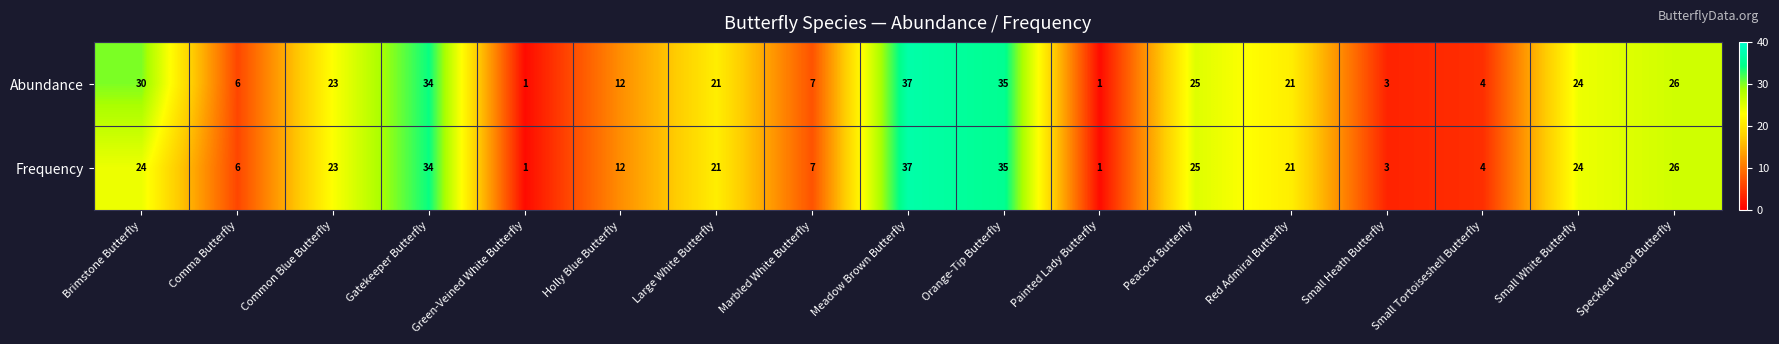

True or false: Abundance has a value of 4 at Small Heath Butterfly.

False